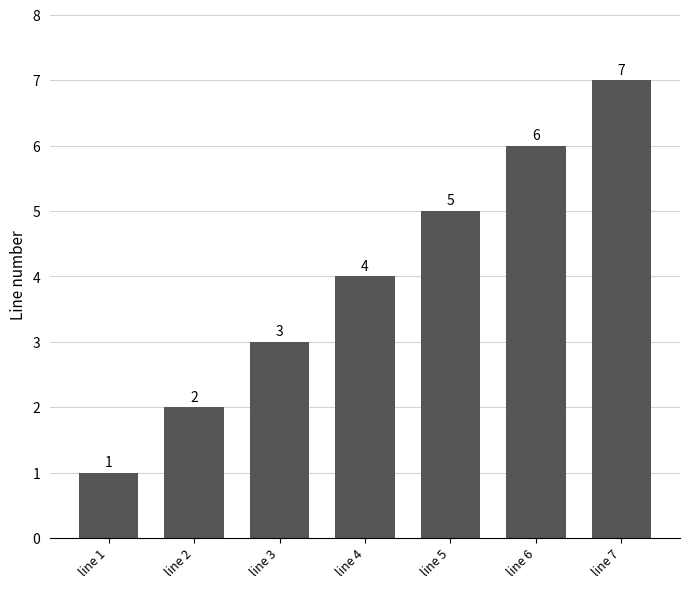

Rank the categories by value from highest to lowest.

line 7, line 6, line 5, line 4, line 3, line 2, line 1